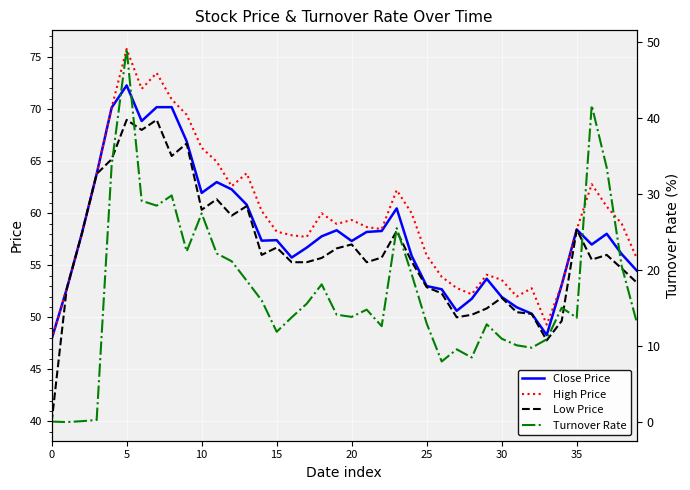

Reading left to right, extract all data points from this chart.

Close Price: 47.9	52.7	58.0	63.8	70.2	72.3	68.9	70.2	70.2	66.9	62.0	63.0	62.3	60.8	57.4	57.4	55.8	56.7	57.8	58.4	57.3	58.2	58.3	60.5	55.9	53.0	52.7	50.6	51.8	53.7	52.0	51.0	50.4	48.3	53.1	58.4	57.0	58.0	56.1	54.5
High Price: 47.9	52.7	58.0	63.8	70.2	75.8	72.0	73.5	71.0	69.5	66.3	65.0	62.6	63.9	60.2	58.2	57.9	57.7	60.0	59.0	59.4	58.7	58.5	62.2	60.0	56.0	53.9	52.8	52.2	54.1	53.6	52.0	52.8	49.3	53.1	58.4	62.8	60.6	59.0	55.7
Low Price: 39.9	52.7	58.0	63.8	65.2	69.0	68.0	69.0	65.5	66.7	60.3	61.4	59.8	60.7	56.0	56.7	55.3	55.3	55.7	56.6	57.0	55.3	55.8	58.3	55.4	52.9	52.3	50.0	50.2	50.9	51.9	50.5	50.3	47.8	49.7	58.4	55.5	56.0	54.7	53.4
Turnover Rate: 0.1	0.0	0.1	0.3	33.8	49.1	29.1	28.5	29.8	22.4	27.4	22.2	21.2	18.6	16.0	11.9	13.8	15.6	18.1	14.1	13.9	14.8	12.6	25.5	19.4	13.0	8.0	9.6	8.5	12.9	11.0	10.1	9.8	10.9	15.1	13.7	41.6	33.5	20.5	13.2